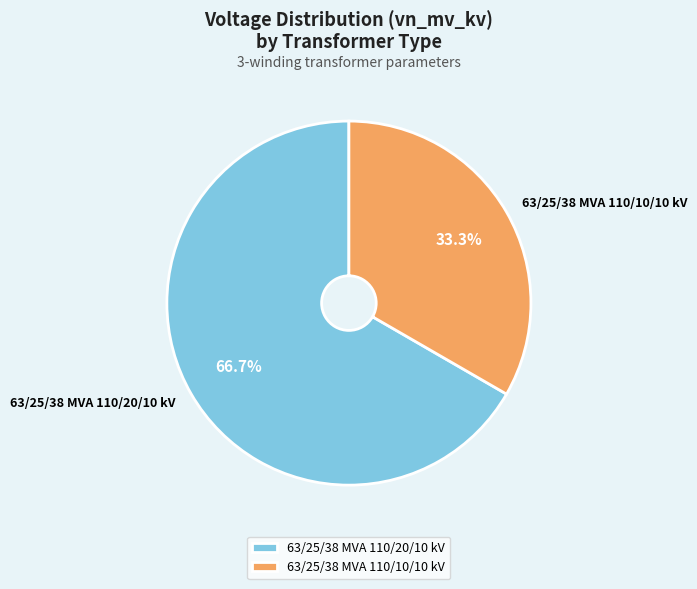

Is there any slice that represents more than half of the pie?

Yes